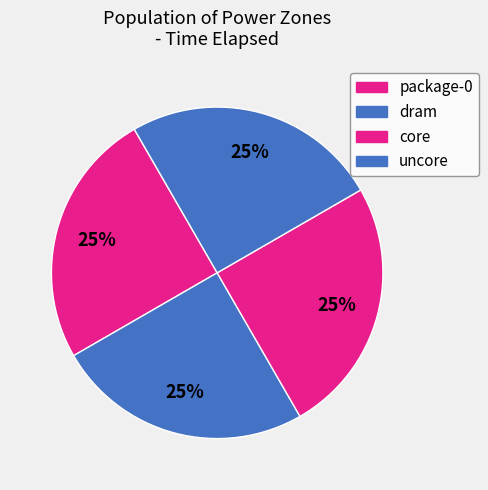

Between uncore and package-0, which is larger?

uncore